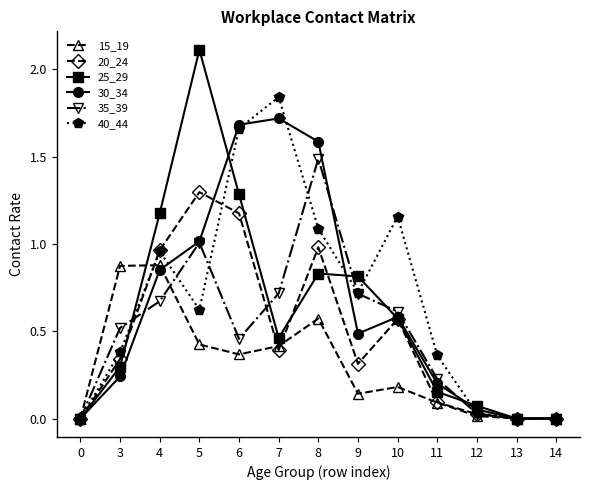

What is the maximum value shown in the chart?

2.1